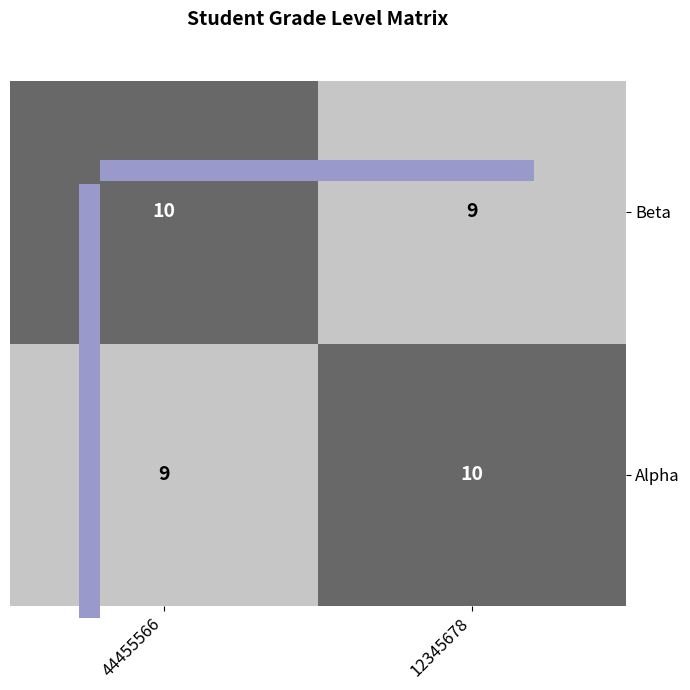

How many values in the Alpha series are below 10?

1